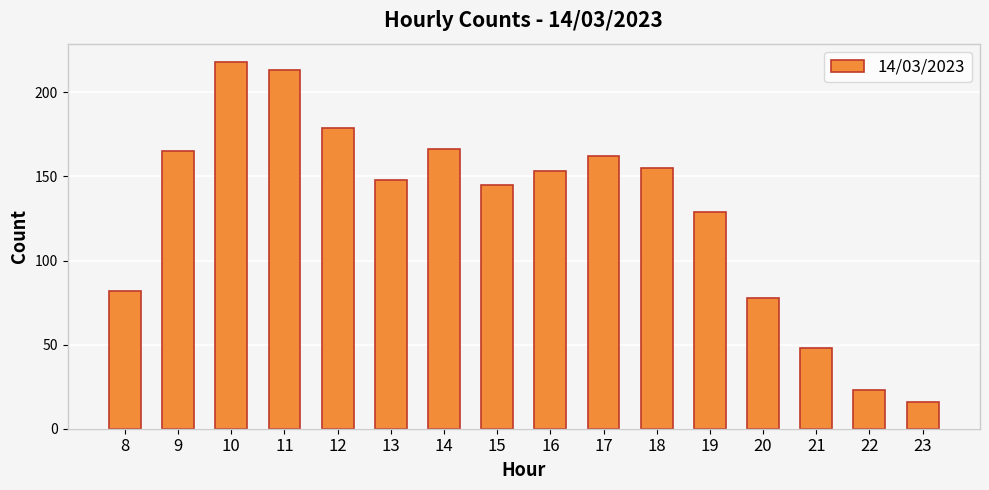

What is the value of the 4th bar from the left?

213